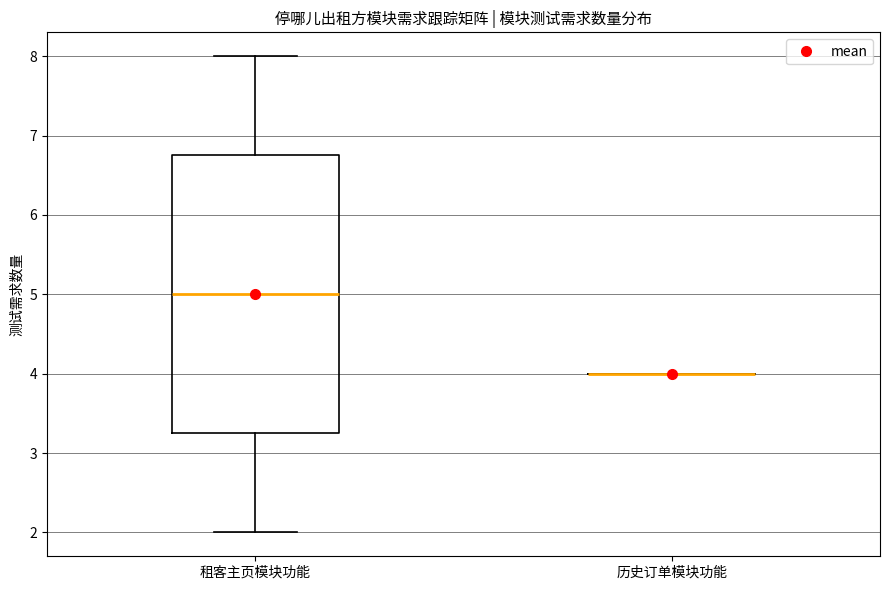

Reading left to right, transcribe this box plot: for each box, give where its median line is, the range the box spans, and where its two whiskers end, as read against the y-axis. The values are not printed on the chart, so give them approximately, as read against the axis.

租客主页模块功能: median 5.0, box 3.3 to 6.8, whiskers 2.0 to 8.0
历史订单模块功能: box collapsed to a line at 4.0, whiskers 4.0 to 4.0